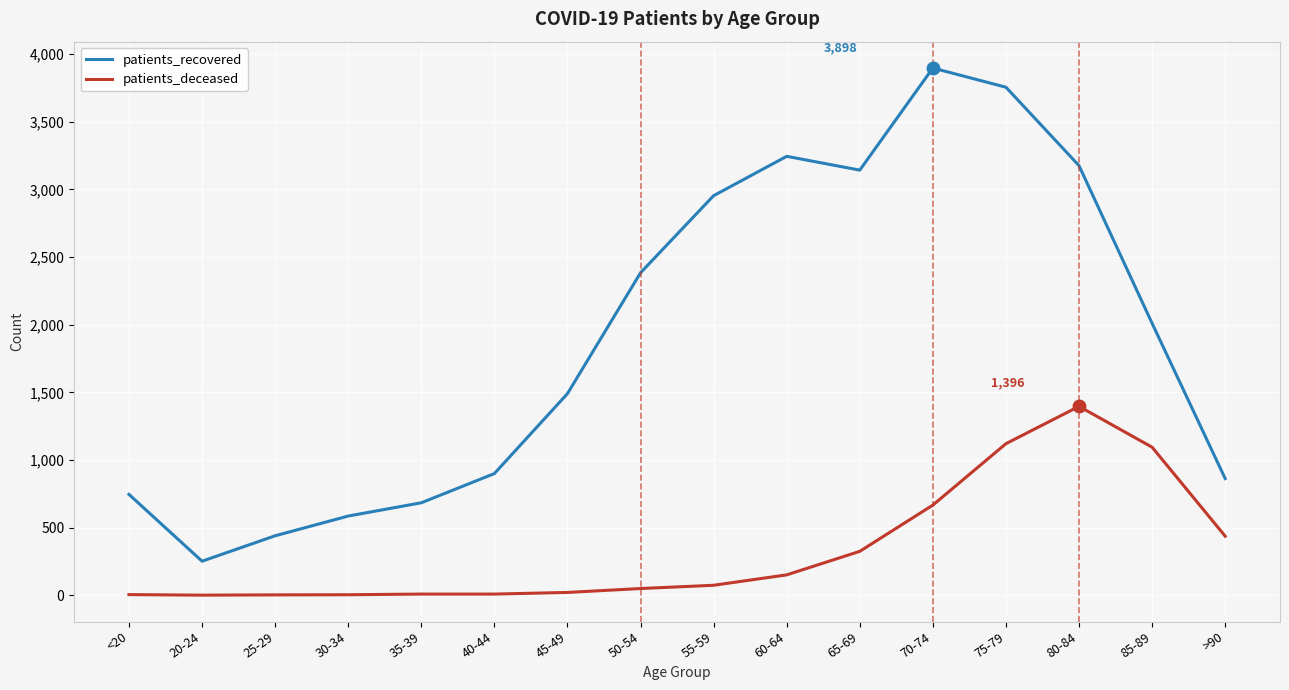

What position from the right is 70-74?

5